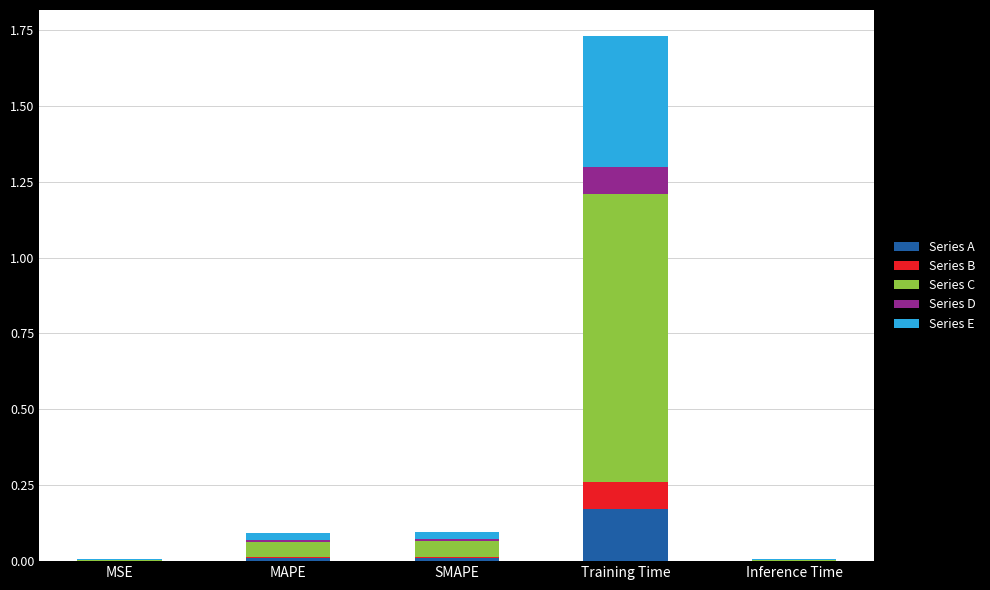

What are all the series names shown in the legend?

Series A, Series B, Series C, Series D, Series E